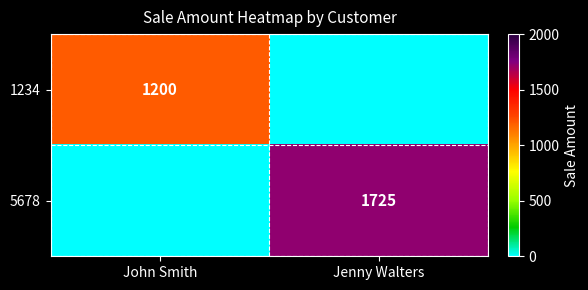

The 1234 series shows 1200 at John Smith. True or false?

True